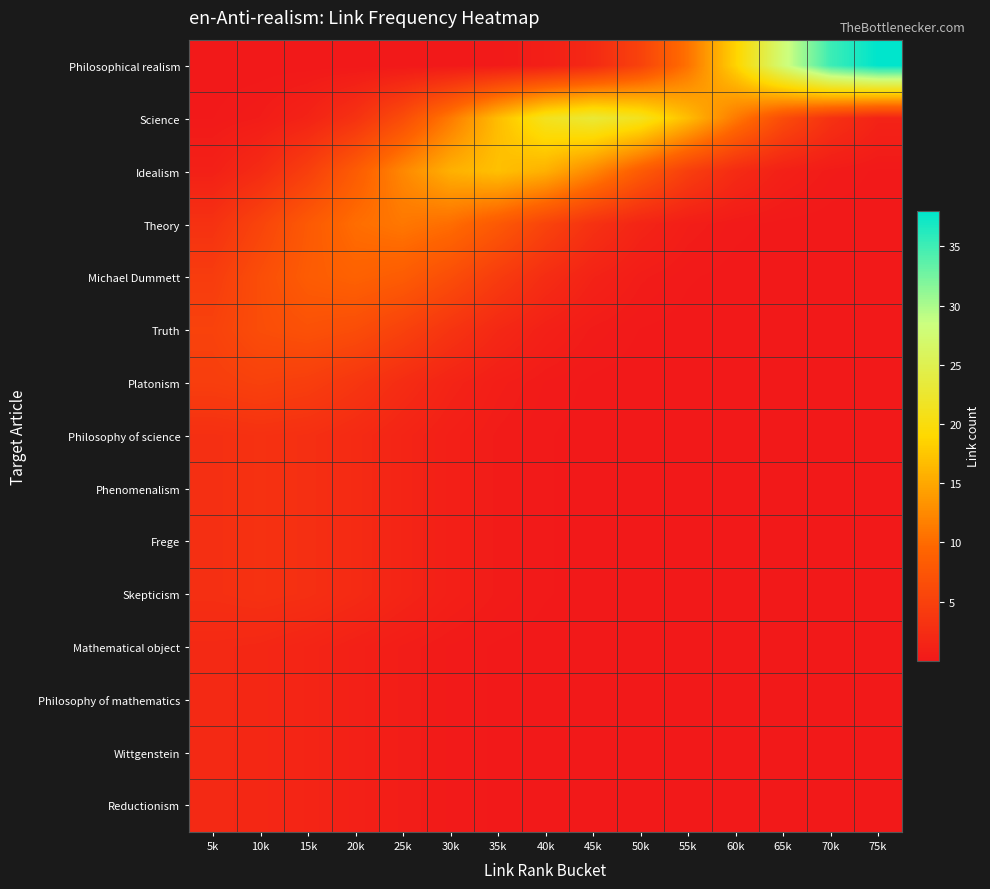

What is the difference between the highest and lowest values at 15k?

8.3